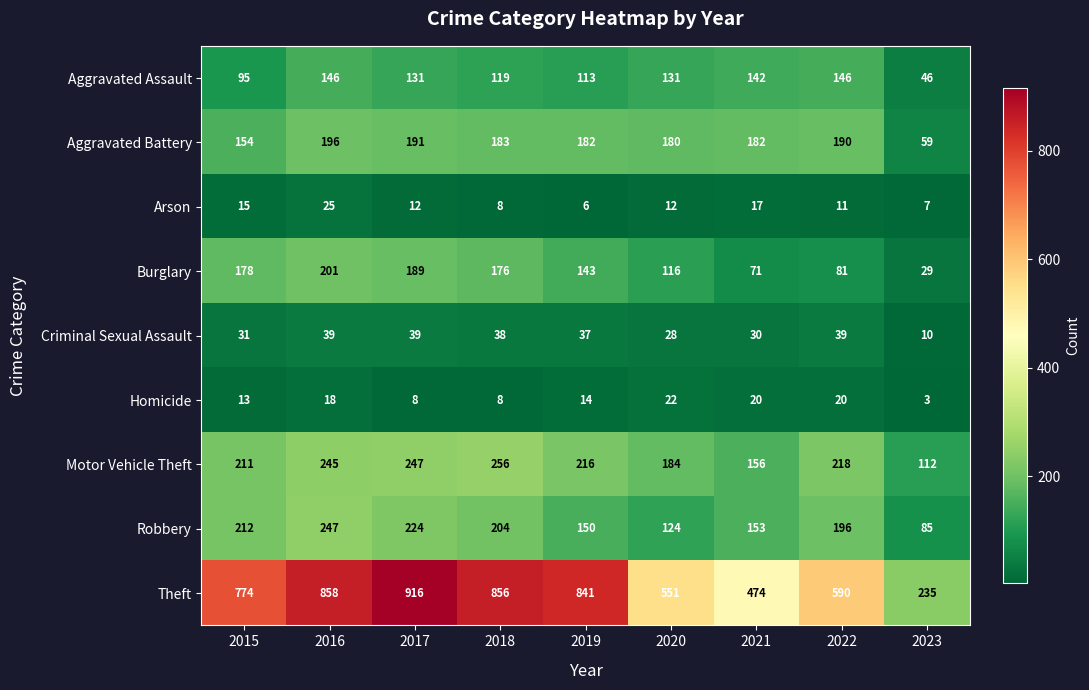

List the series in order of their peak value, lowest first.

Homicide, Arson, Criminal Sexual Assault, Aggravated Assault, Aggravated Battery, Burglary, Robbery, Motor Vehicle Theft, Theft